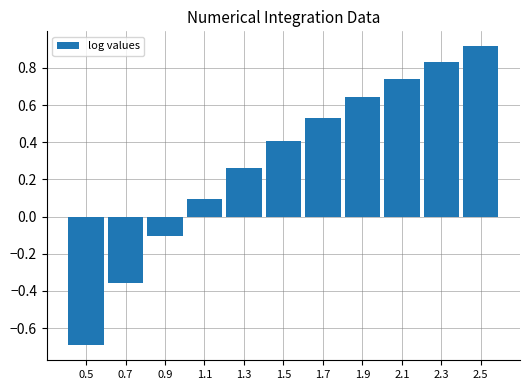

What is the label of the 11th bar from the left?

2.5